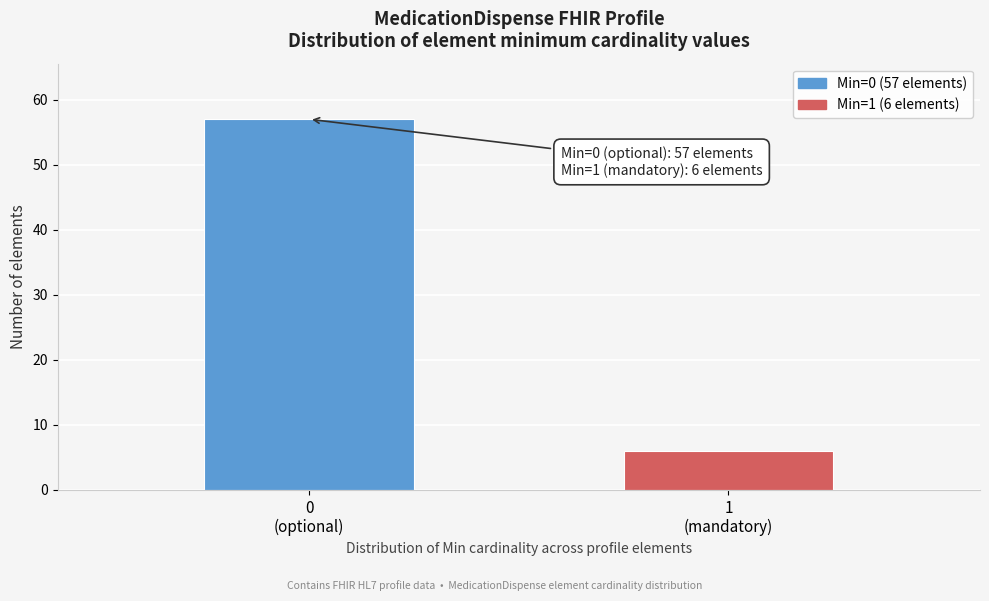

Reading left to right, what are all the values shown in this chart?

57	6